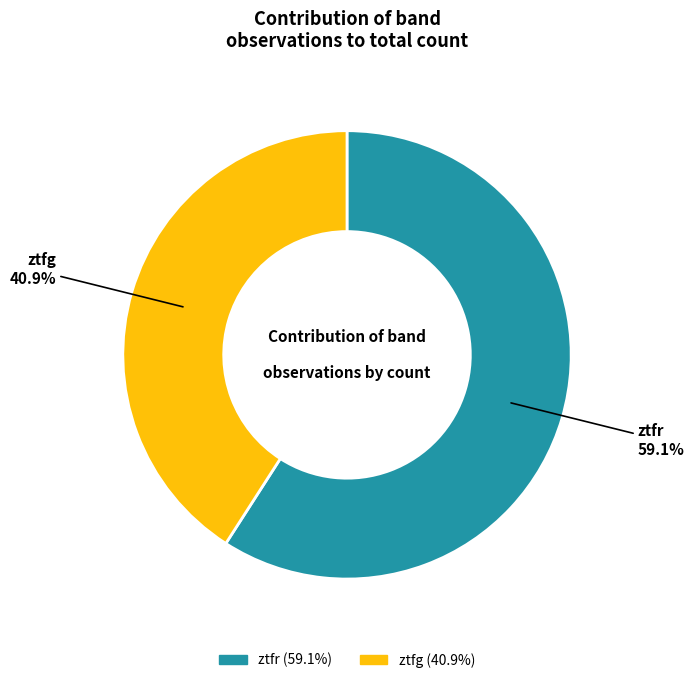

Rank the categories by value from lowest to highest.

ztfg, ztfr